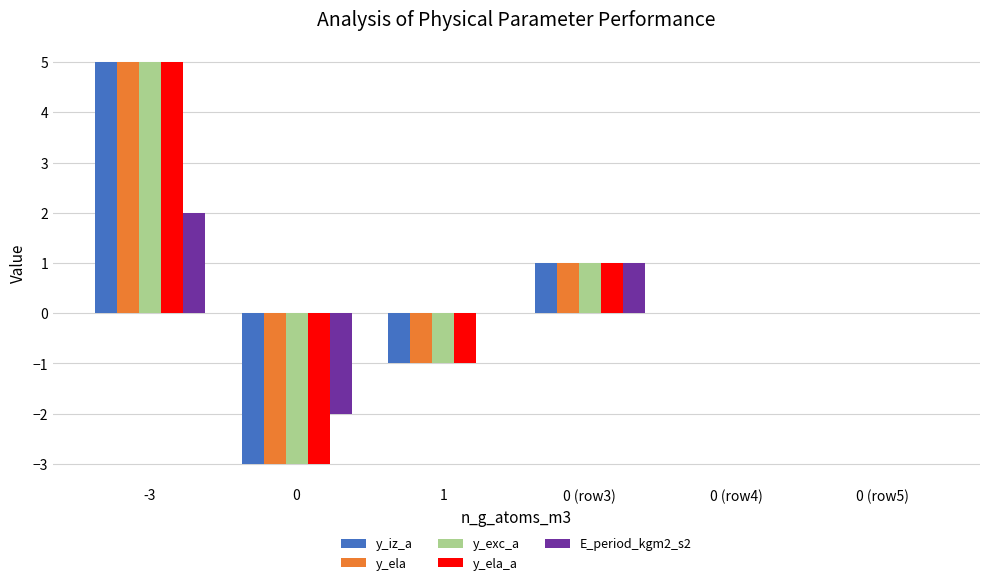

At which category is the sum across all series the highest?

-3